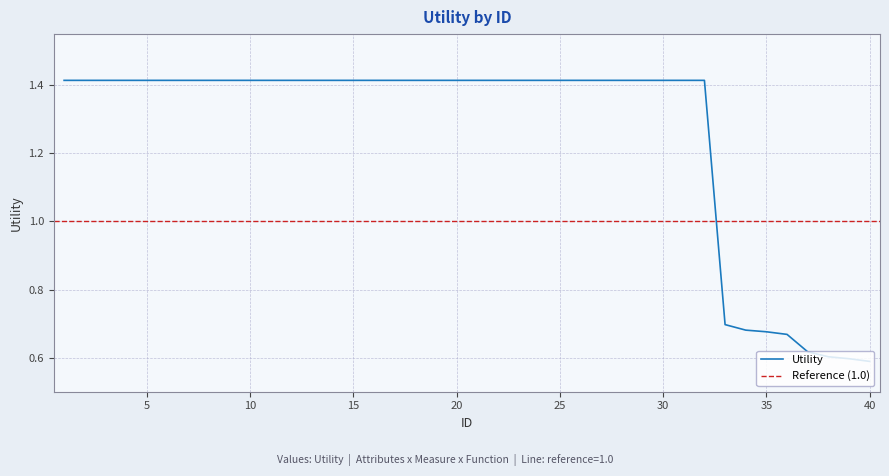

Where does the data first go above 1?

1